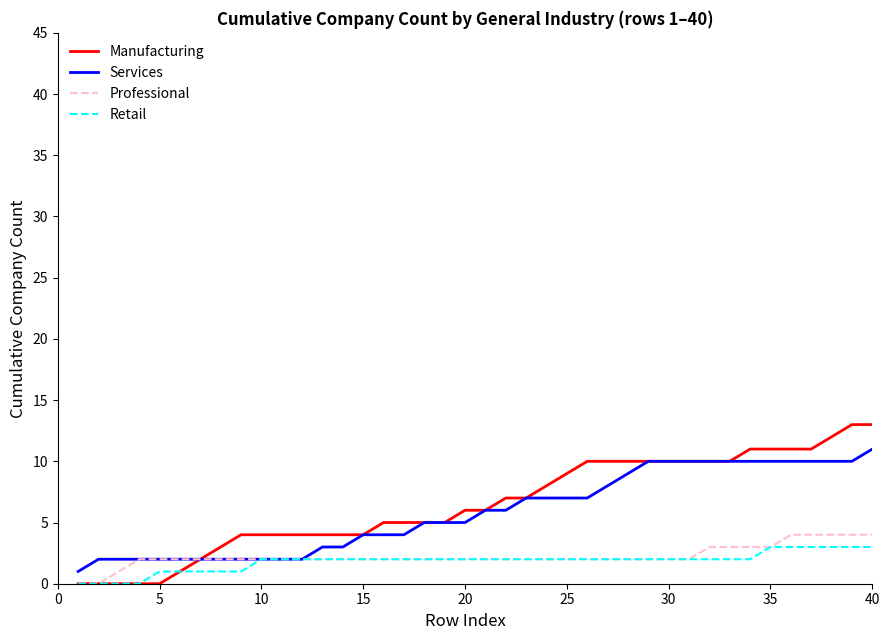

What is the greatest value displayed?

13